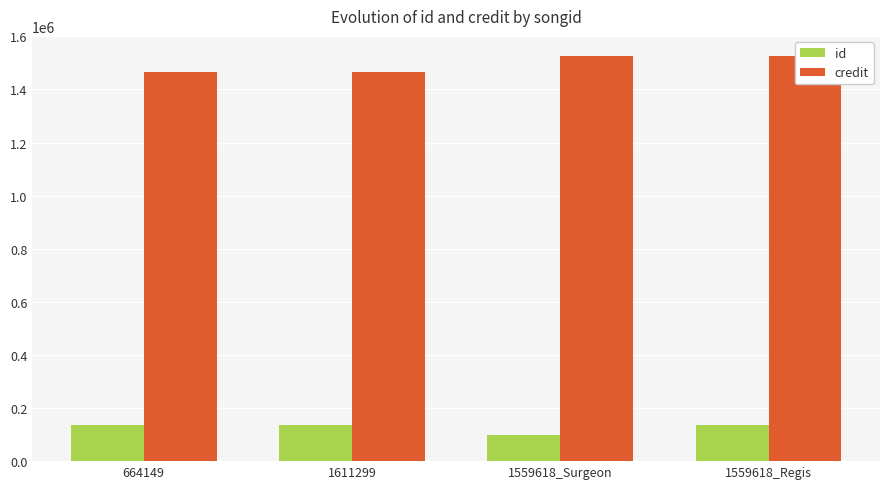

What is the label of the 3rd bar from the right?

1611299